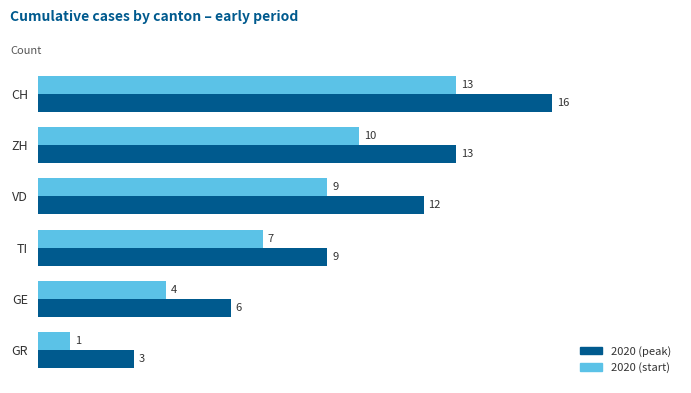

Rank the series by their maximum value, from lowest to highest.

2020 (start), 2020 (peak)